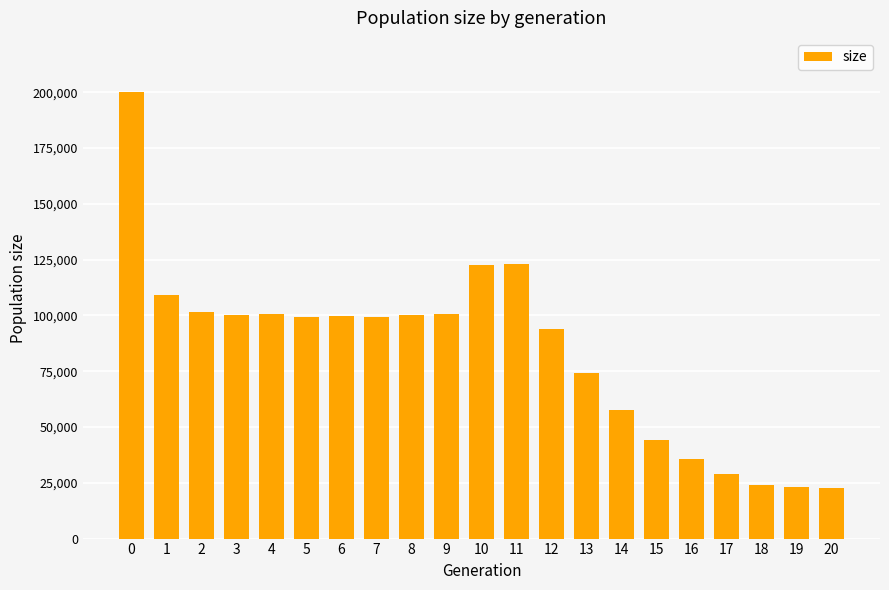

What is the minimum value shown in the chart?

22500